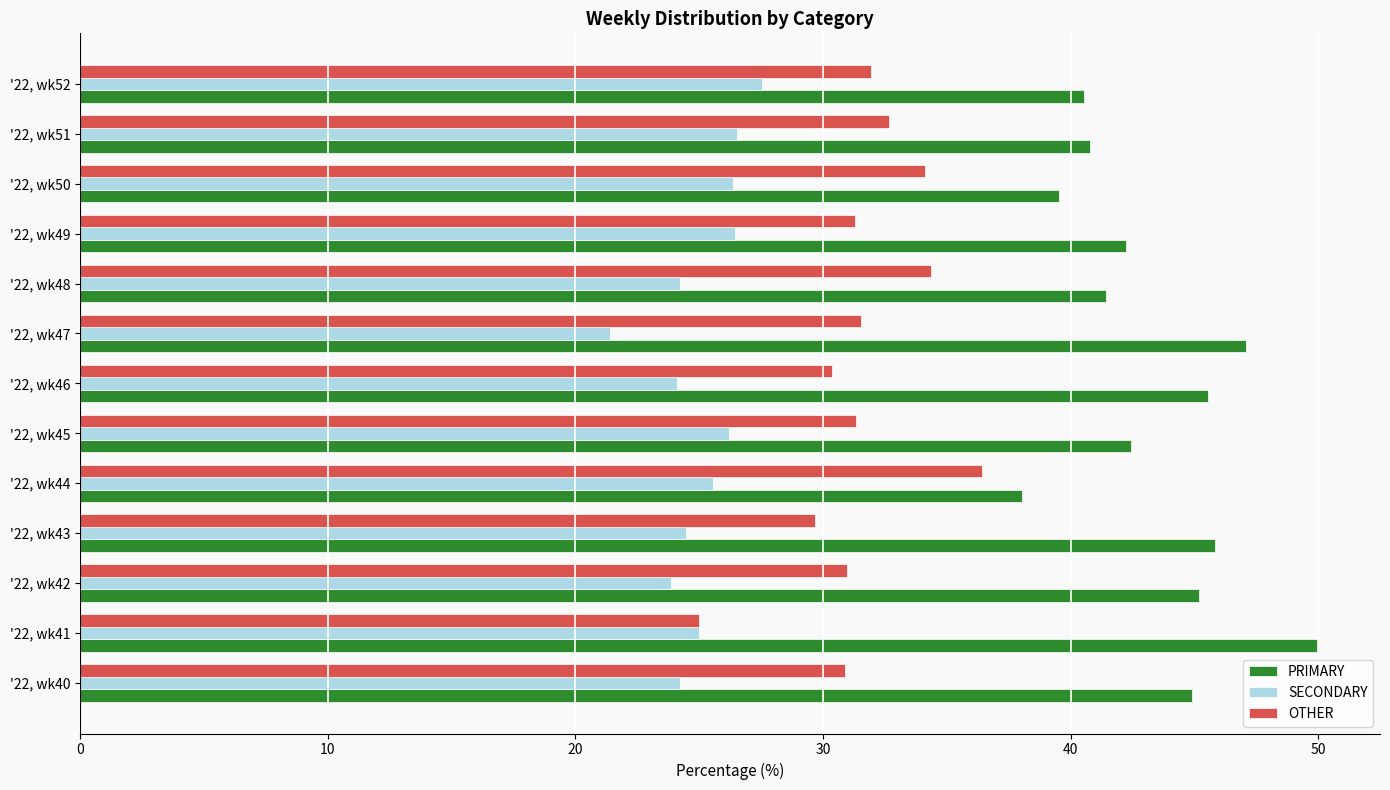

What is the spread (max minus min) of values at '22, wk44?

12.5